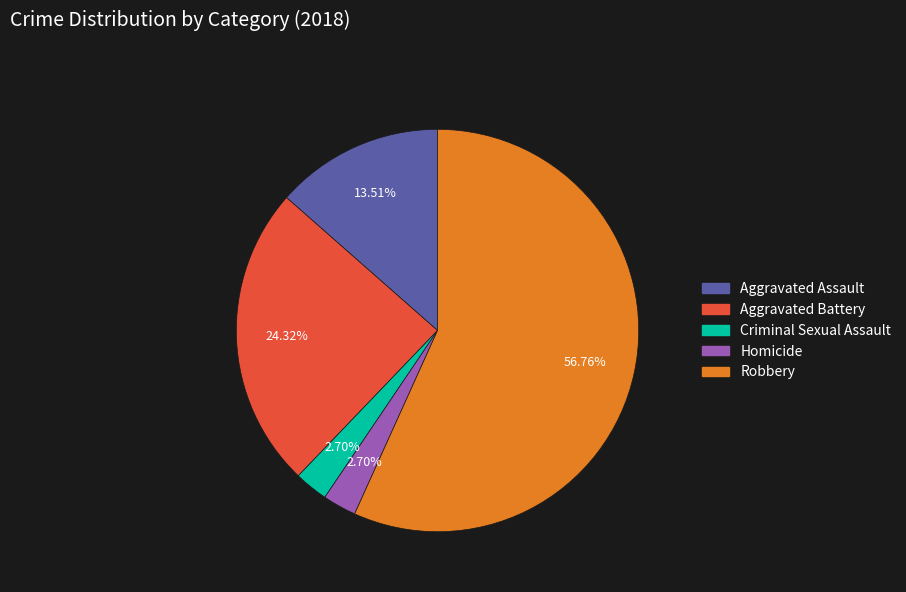

Combined, what portion of the pie is Homicide and Robbery?

59.5%